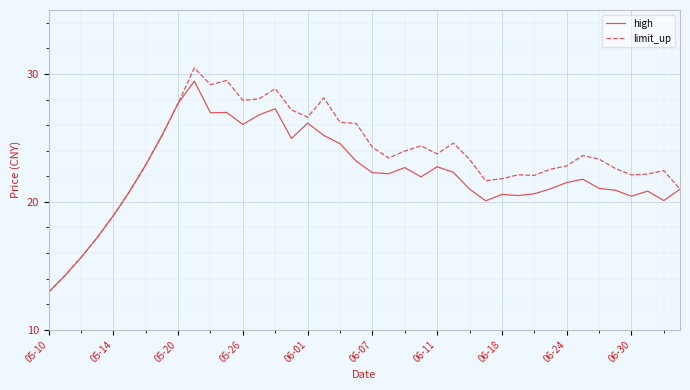

List the series in order of their peak value, highest first.

limit_up, high